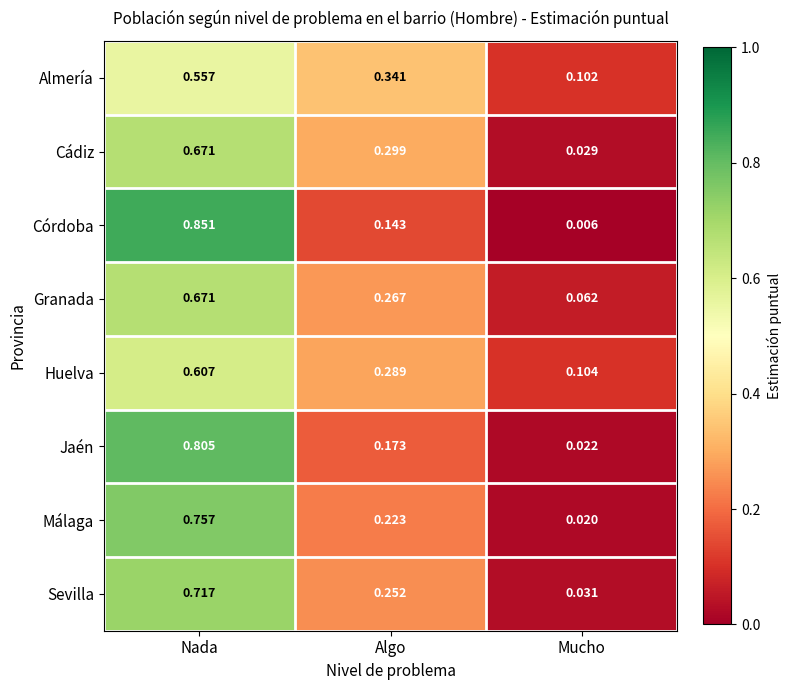

Where is Córdoba nearest to the value 0?

Mucho